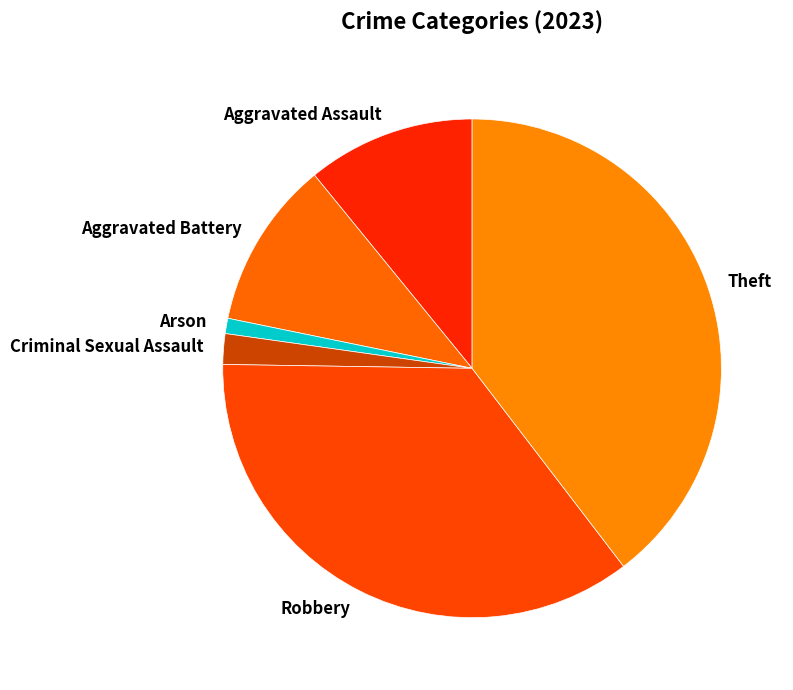

How many segments does this pie chart have?

6